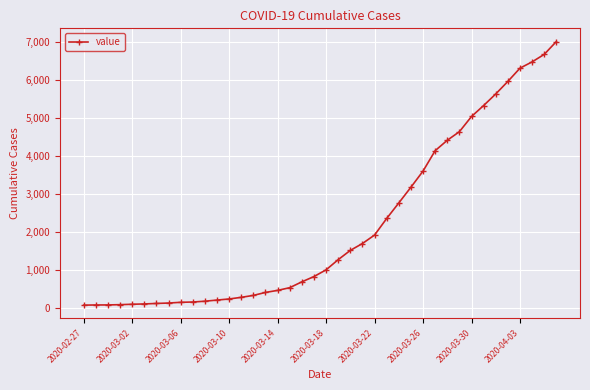

What is the greatest value displayed?

7004